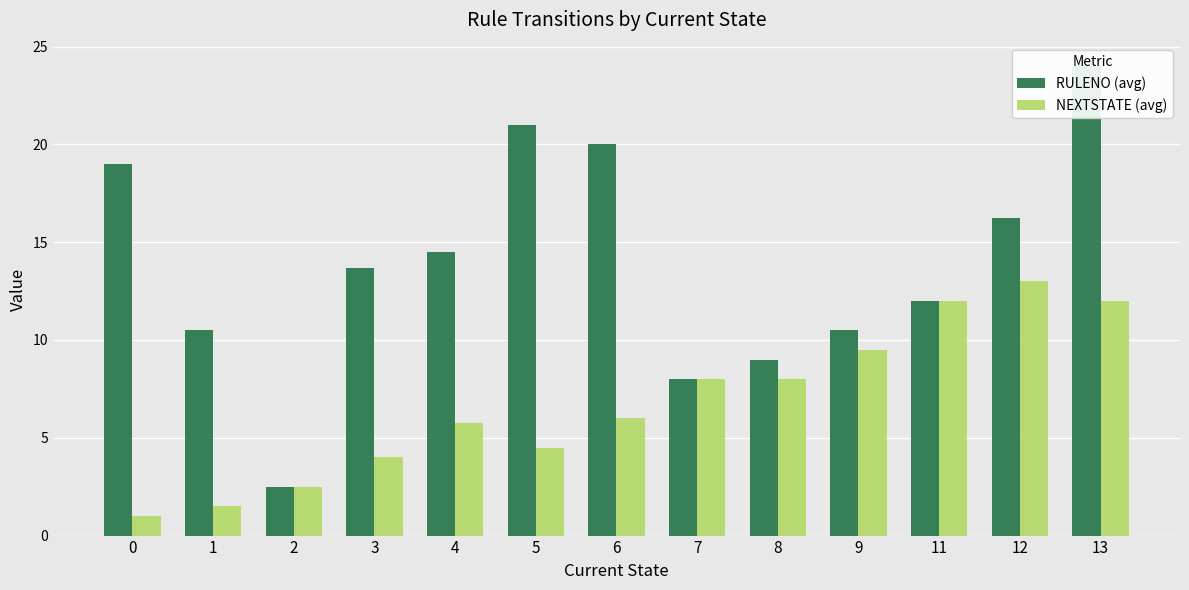

List the series in order of their overall mean, highest first.

RULENO (avg), NEXTSTATE (avg)